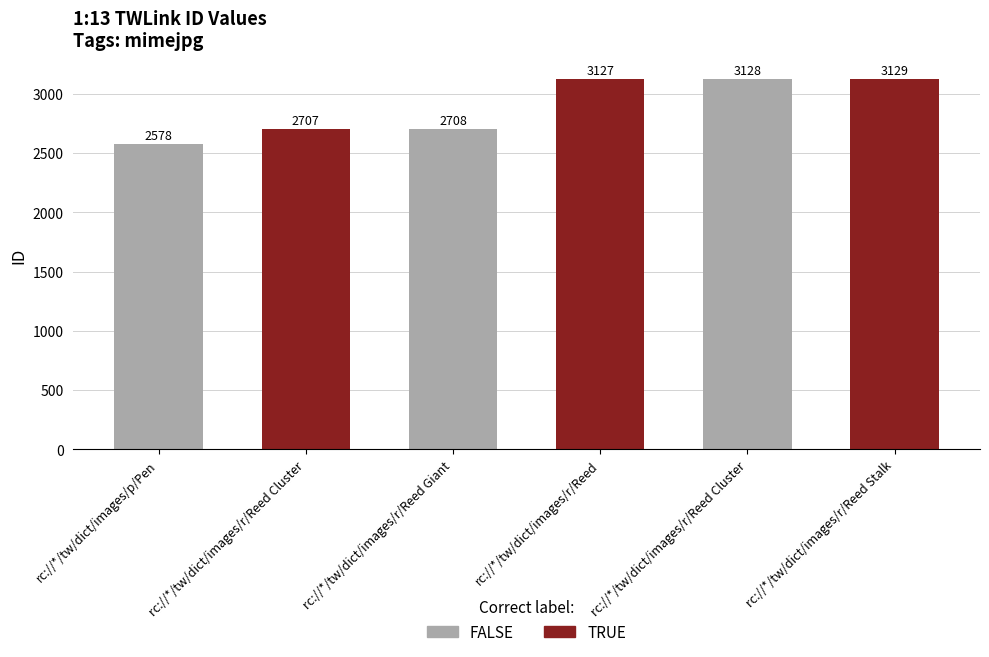

Reading left to right, list all the values displayed in this chart.

2578	2707	2708	3127	3128	3129